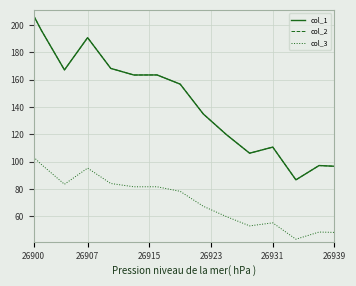

Which series has the largest range (max minus min)?

col_1